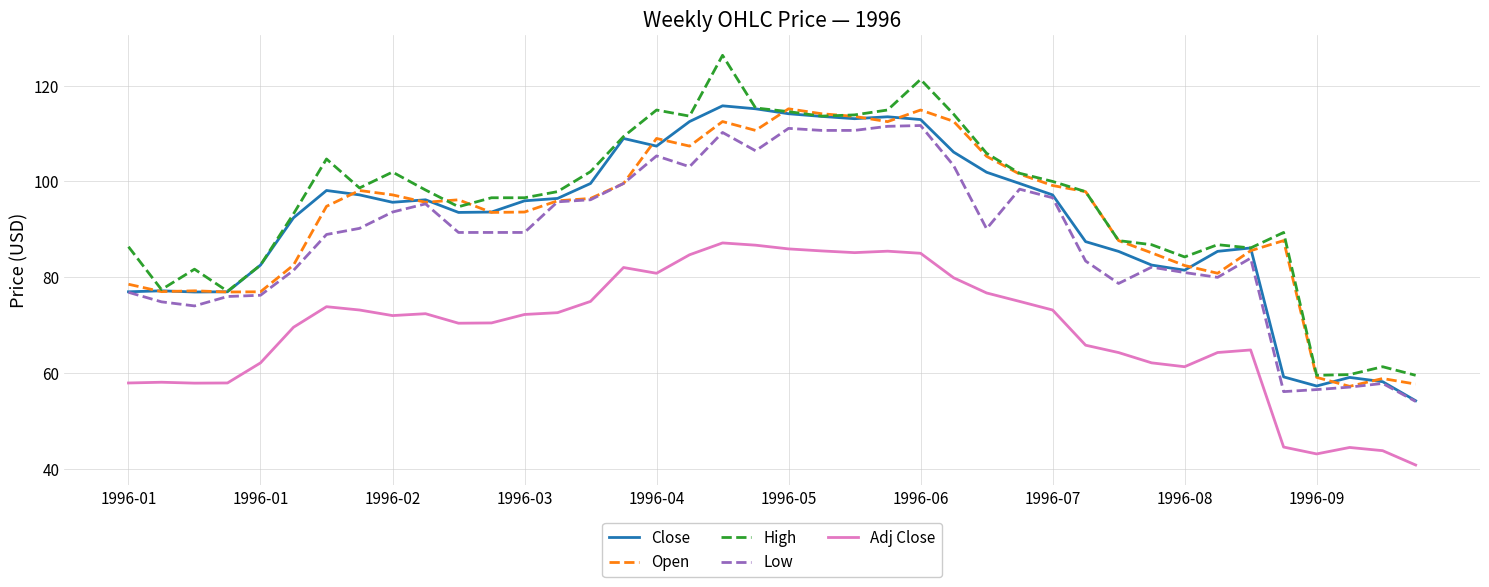

True or false: Close and Adj Close intersect in this chart.

False